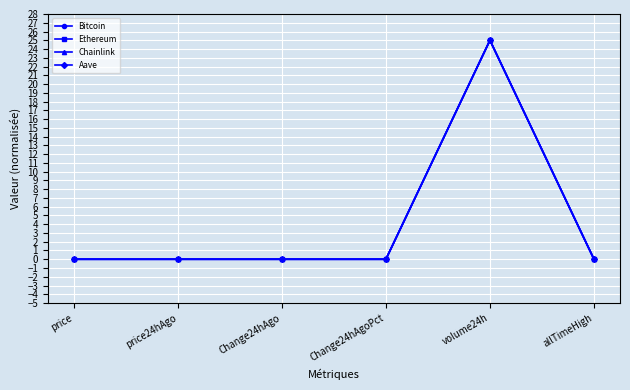

Is it true that Aave equals 0.0 at price24hAgo?

True